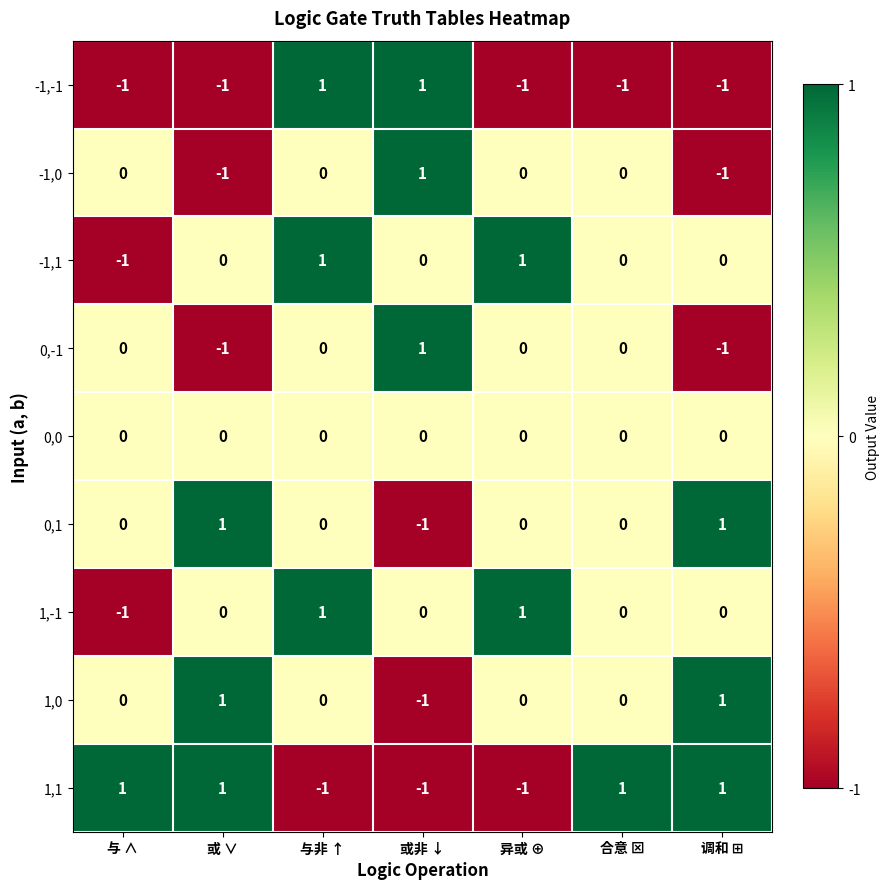

At which category is the sum across all series the highest?

与非 ↑